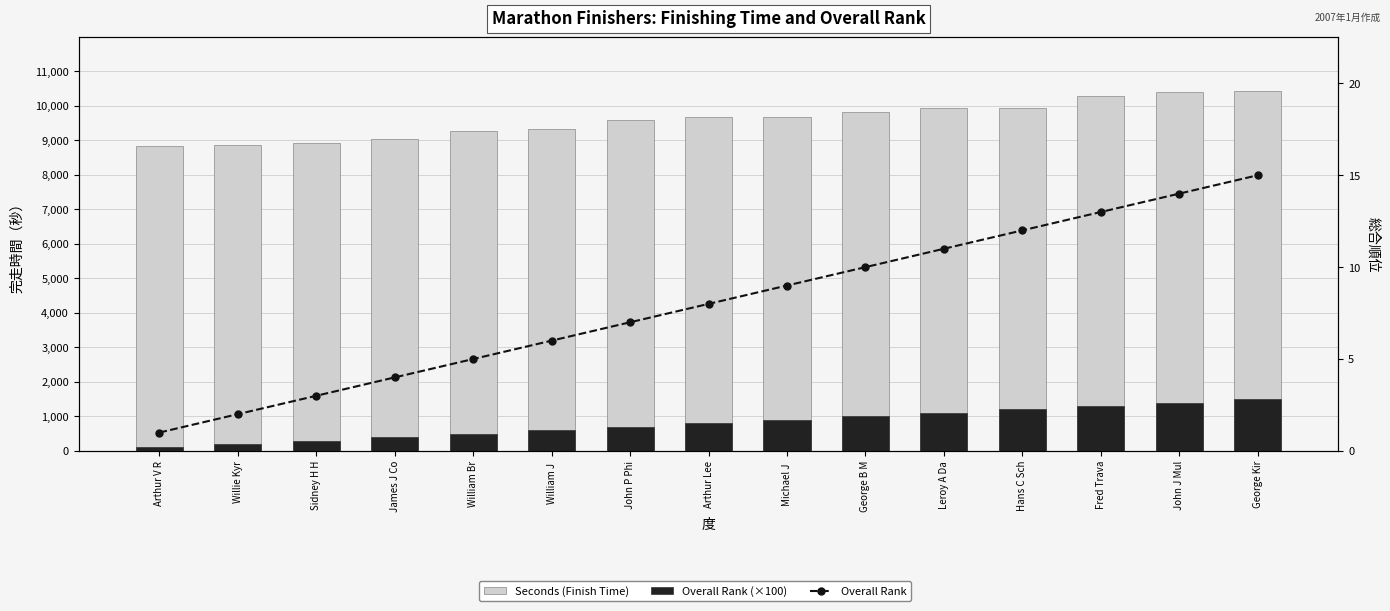

What is the value of the Seconds (Finish Time) bar at the 13th from the left?

10276